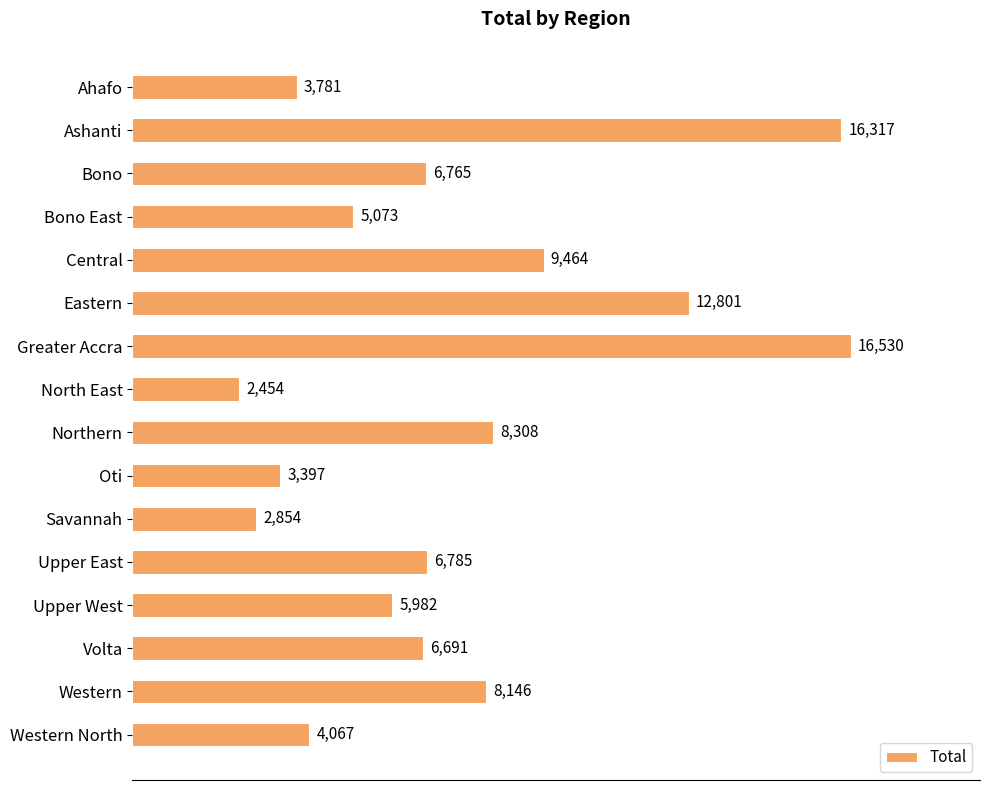

The chart shows a value of 5073 at Bono East. True or false?

True